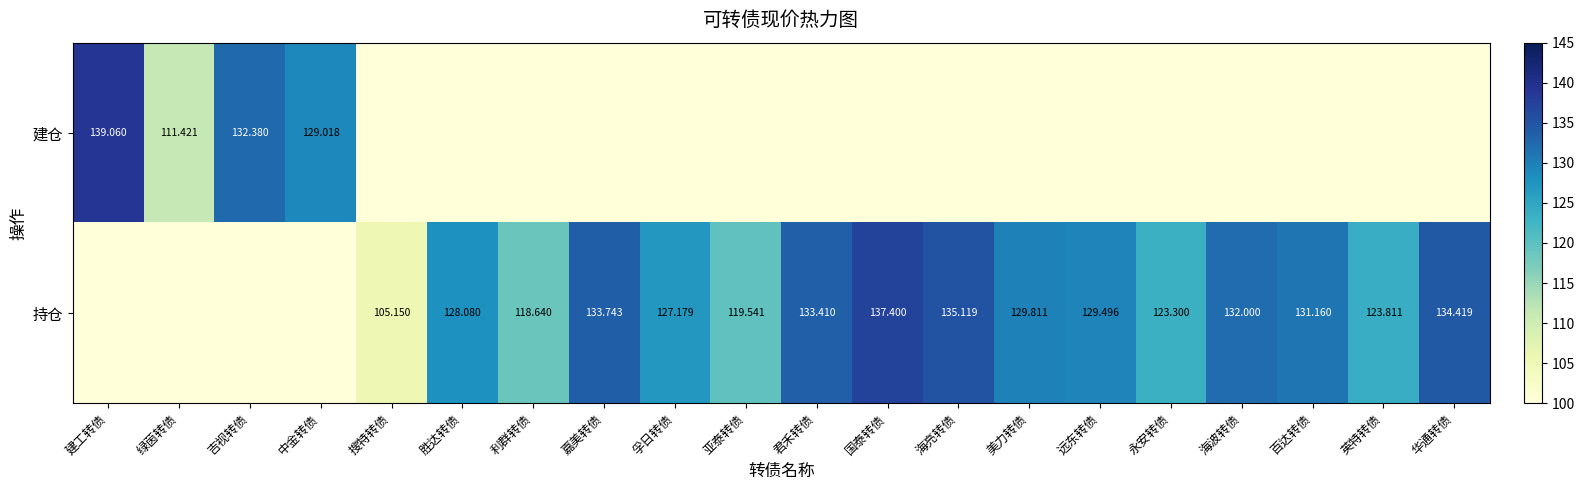

List the series in order of their peak value, lowest first.

持仓, 建仓